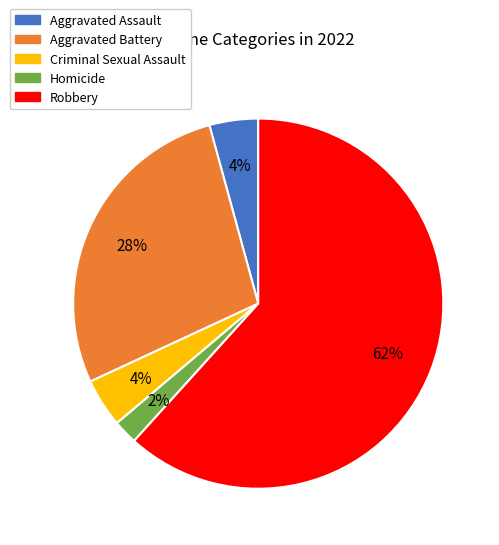

To the nearest percent, what is the difference between the largest and smallest slice percentages?

60%